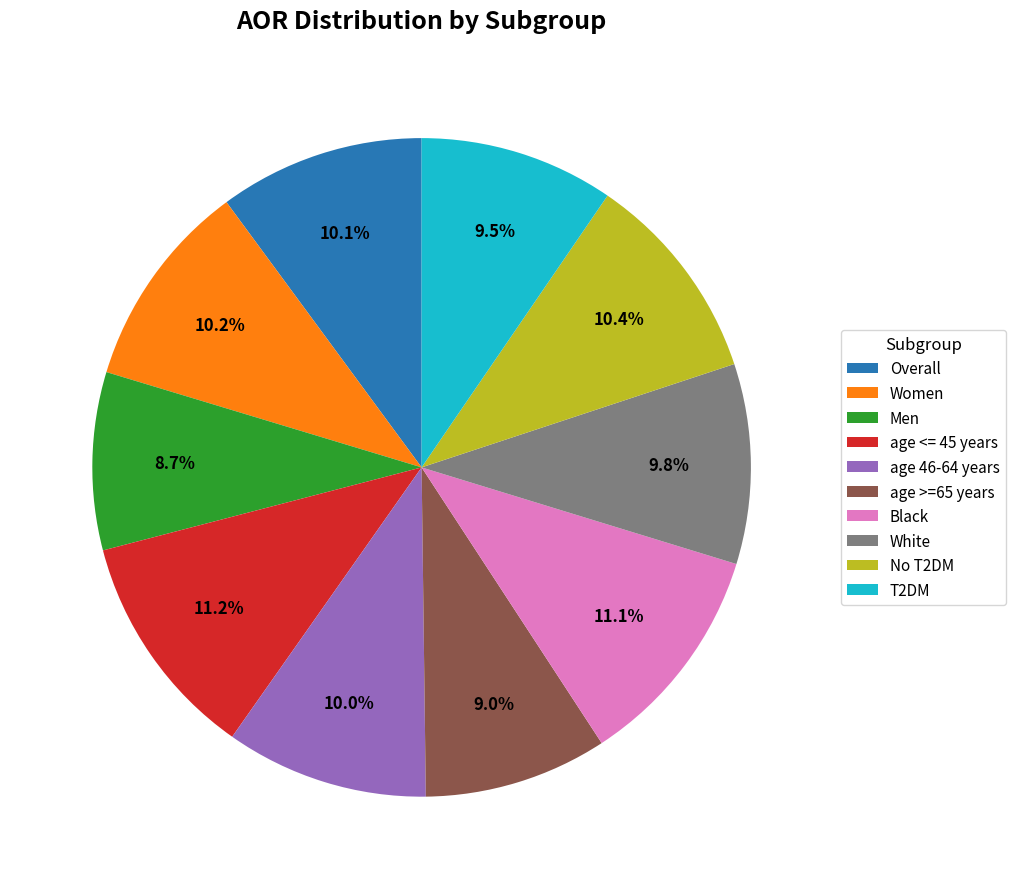

To the nearest percent, what percentage of the pie is No T2DM?

10%